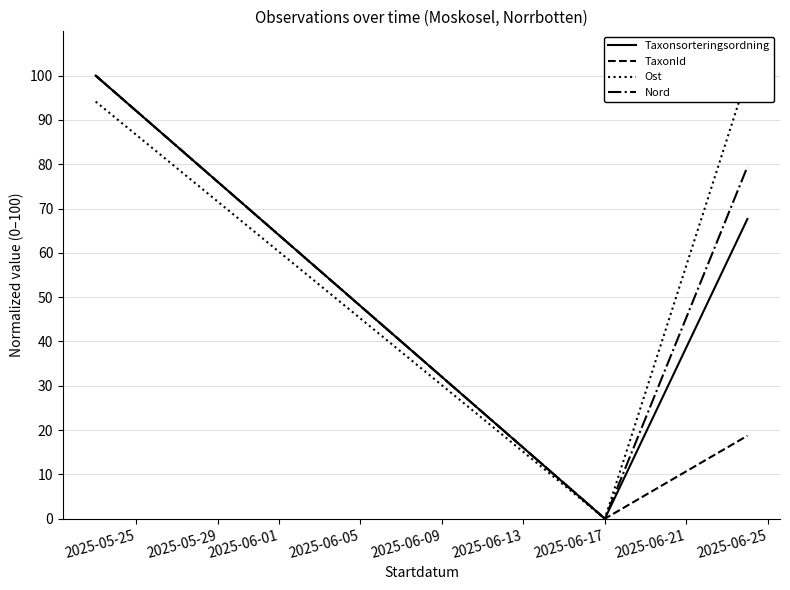

Reading left to right, what are all the values shown in this chart?

Taxonsorteringsordning: 100.0	0.0	67.6
TaxonId: 100.0	0.0	18.7
Ost: 94.1	0.0	100.0
Nord: 100.0	0.0	79.4